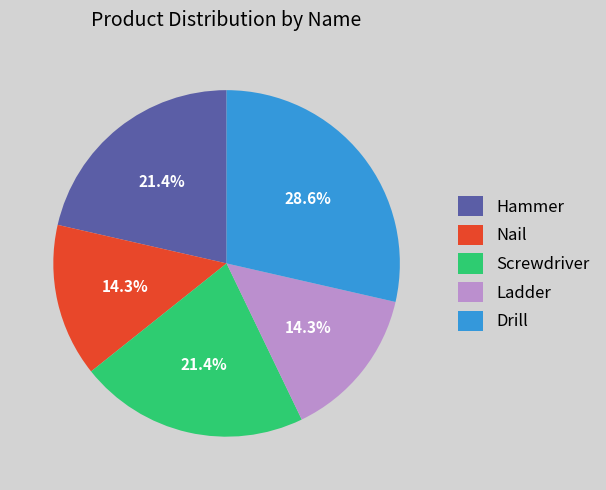

Which has a higher value, Screwdriver or Drill?

Drill